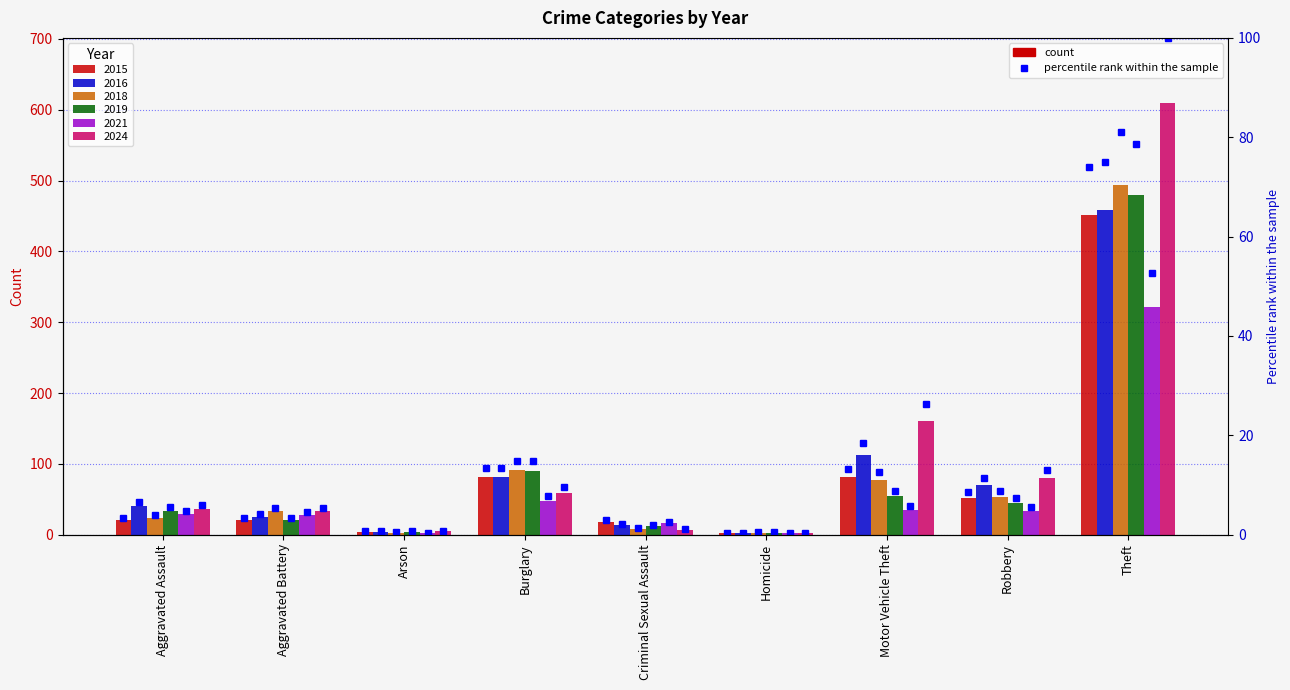

How many groups of bars are there?

9